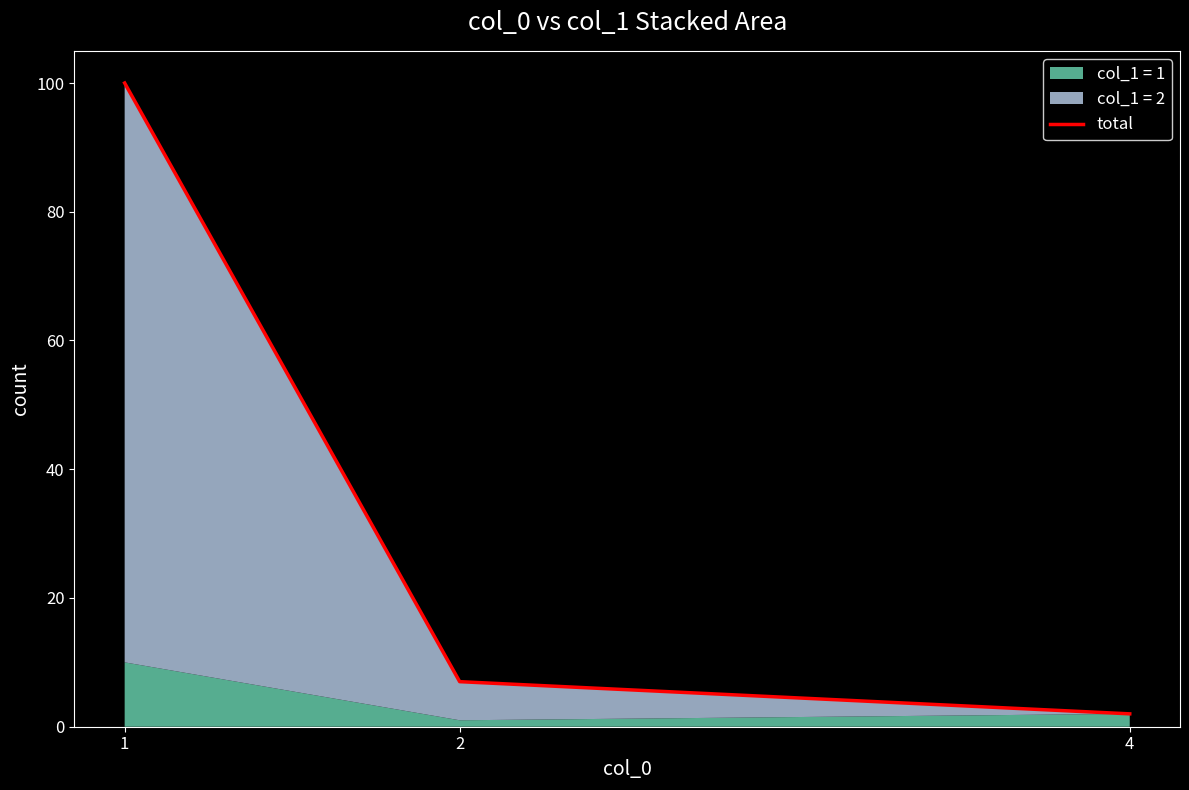

List the labels in order of value, largest first.

1, 2, 4